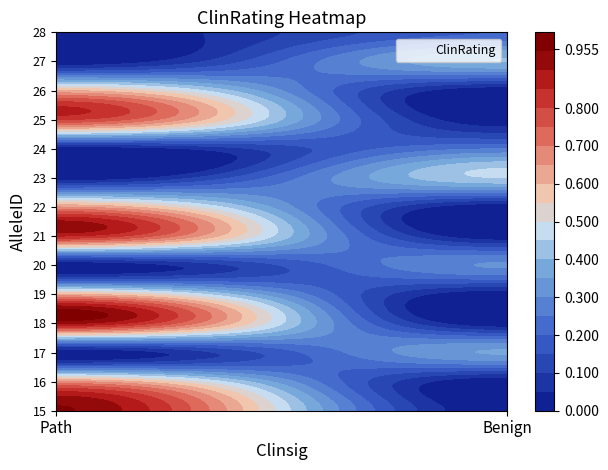

What is the total value across all series at 15?

6.0